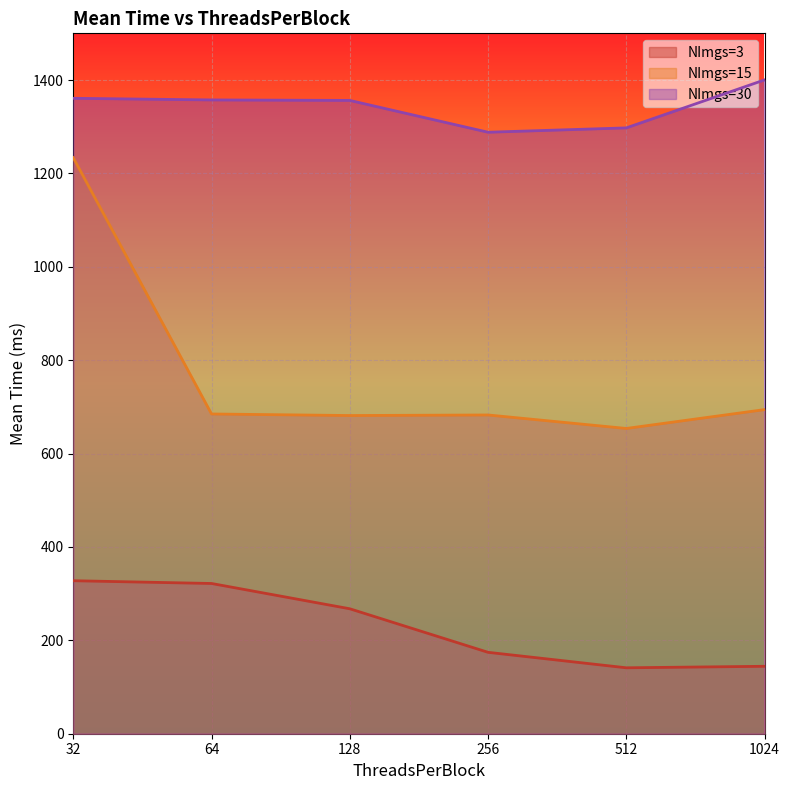

What is the value of the NImgs=15 point at the 4th from the left?

682.7